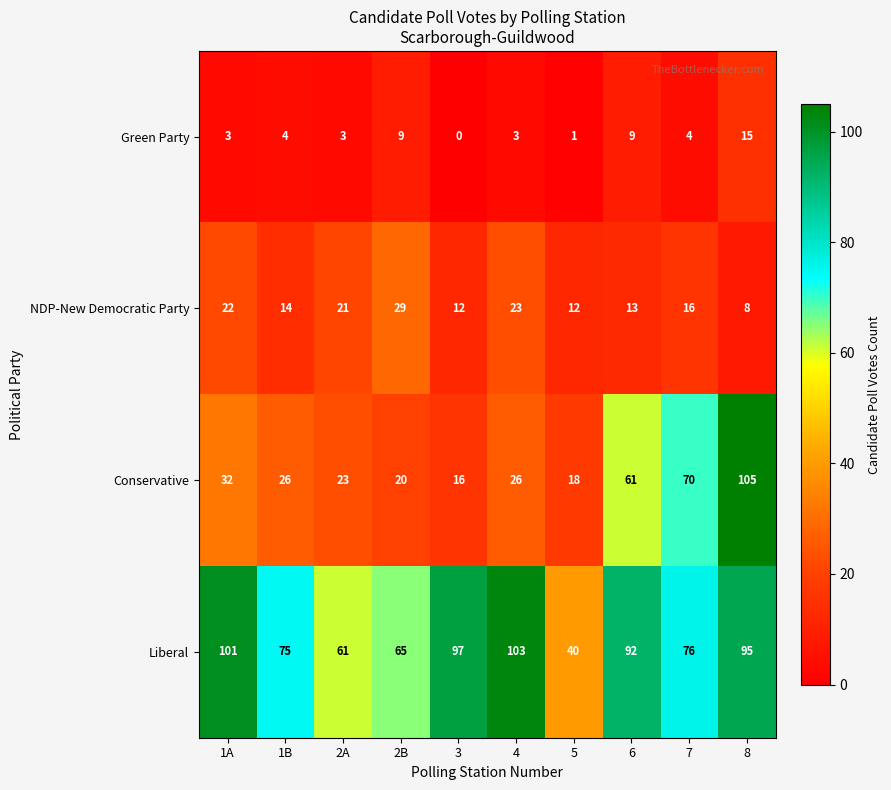

What is the difference between the highest and lowest values at 3?

97